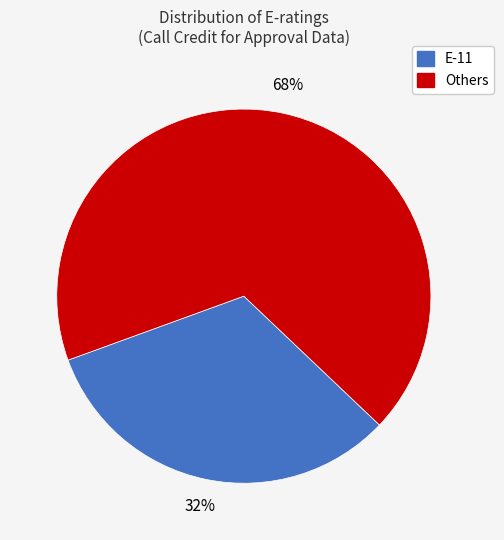

How many slices are in this pie chart?

2